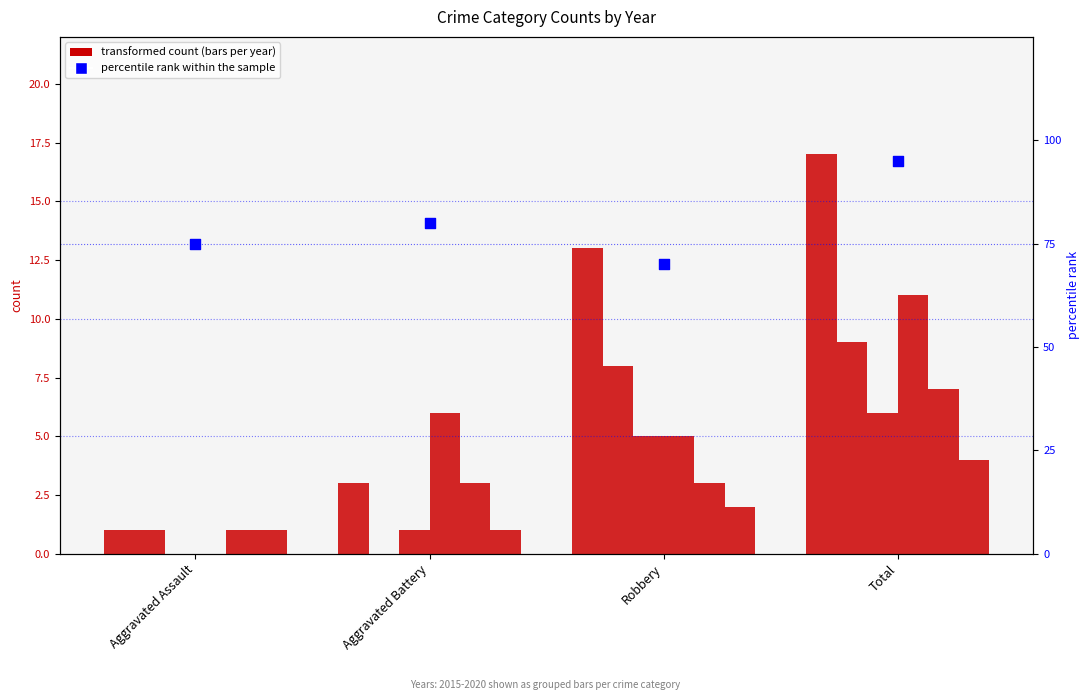

What is the ratio of the value at Aggravated Assault to the value at Total?

0.8